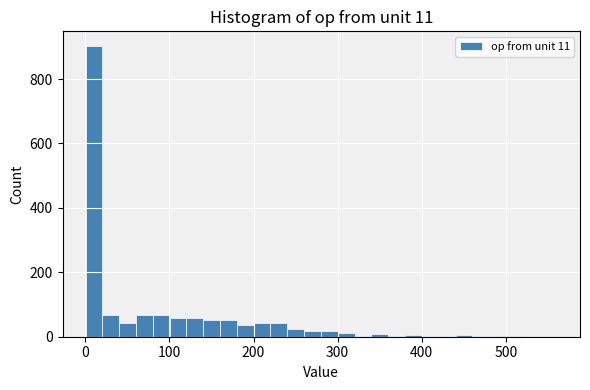

Read against the x-axis, roughly where is the centre of the tallest bar?

10